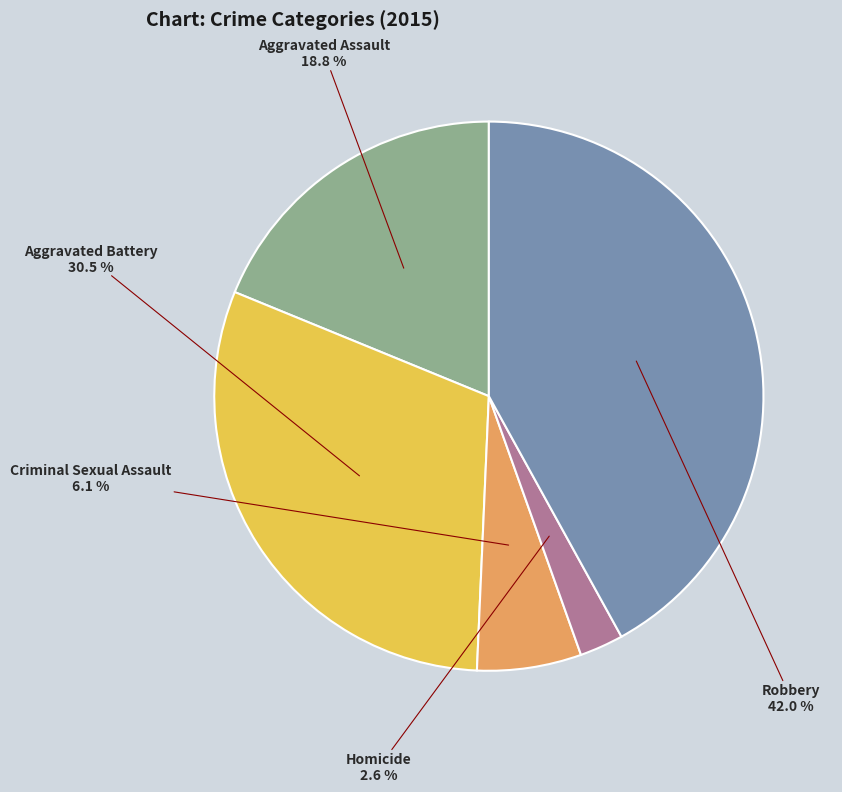

Does any single category account for the majority?

No